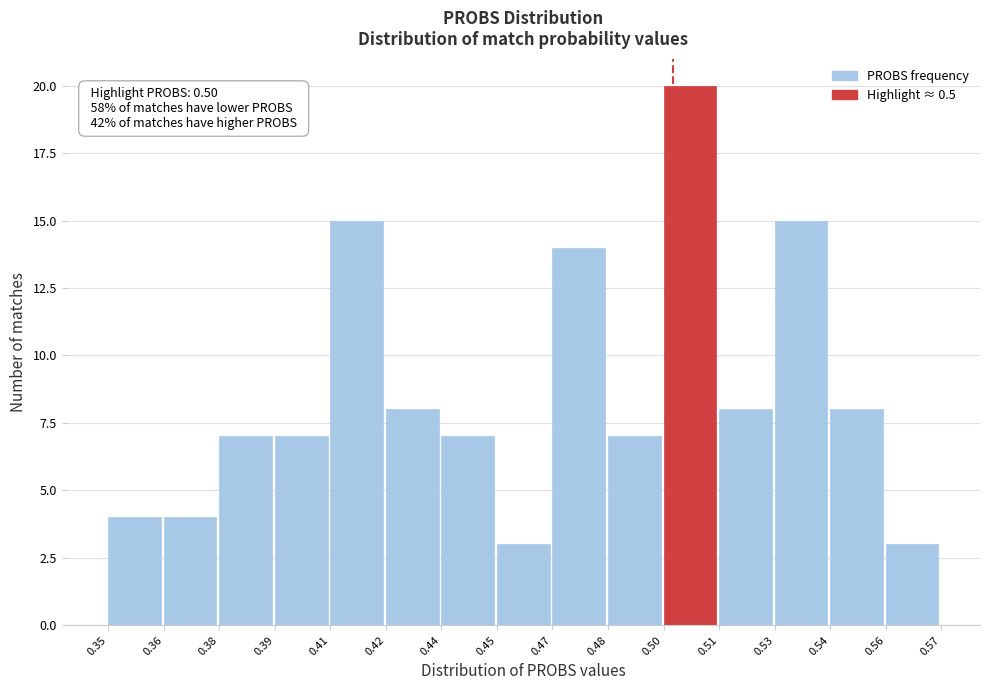

Reading right to left, transcribe all the data shown in this chart.

0.56=3	0.54=8	0.53=15	0.51=8	0.50=20	0.48=7	0.47=14	0.45=3	0.44=7	0.42=8	0.41=15	0.39=7	0.38=7	0.36=4	0.35=4